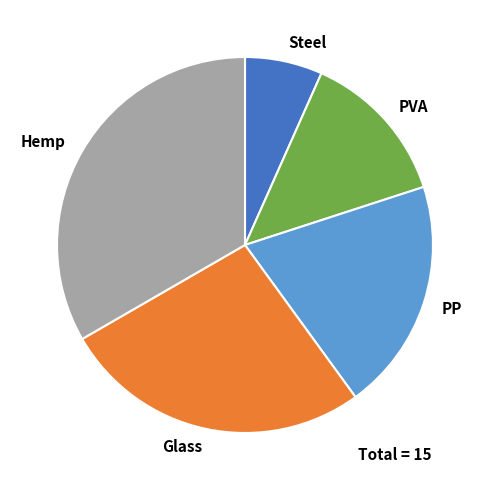

Is it true that Glass is 19% of the pie?

False